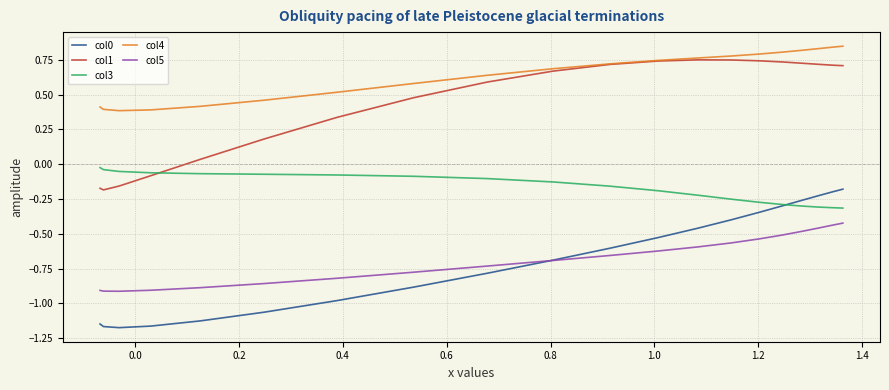

Which series has the largest total across all categories?

col4